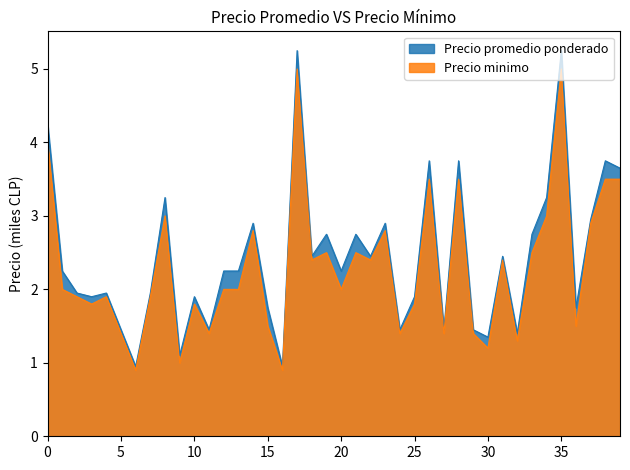

What is the sum of all Precio promedio ponderado values?

97.5